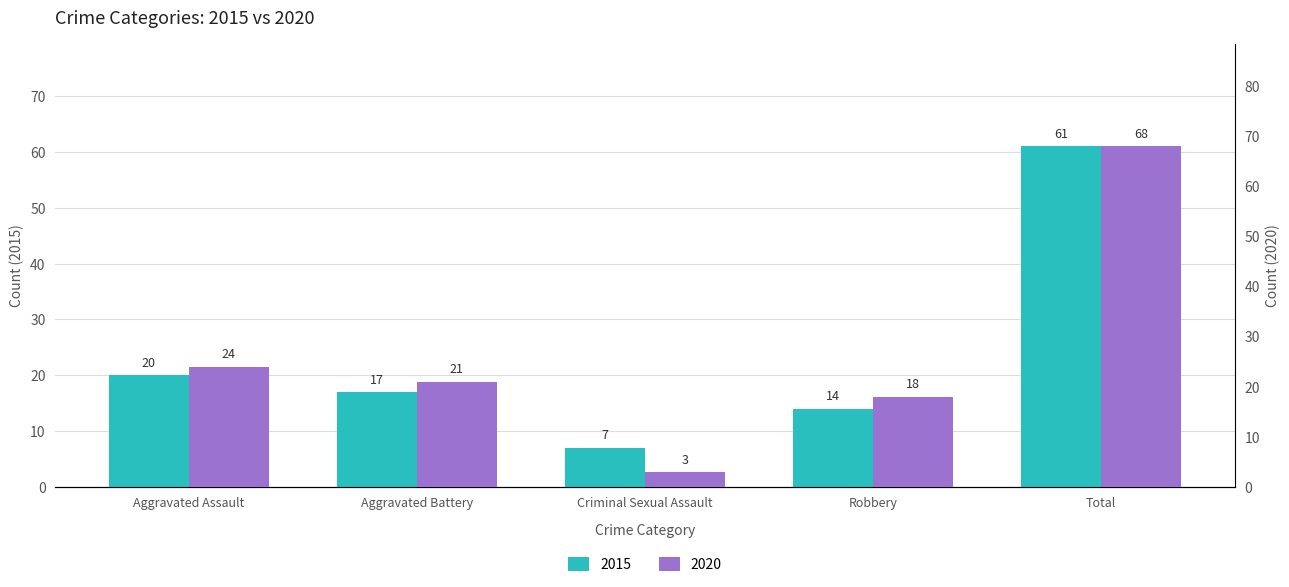

Read the 2020 value at Aggravated Battery.

21